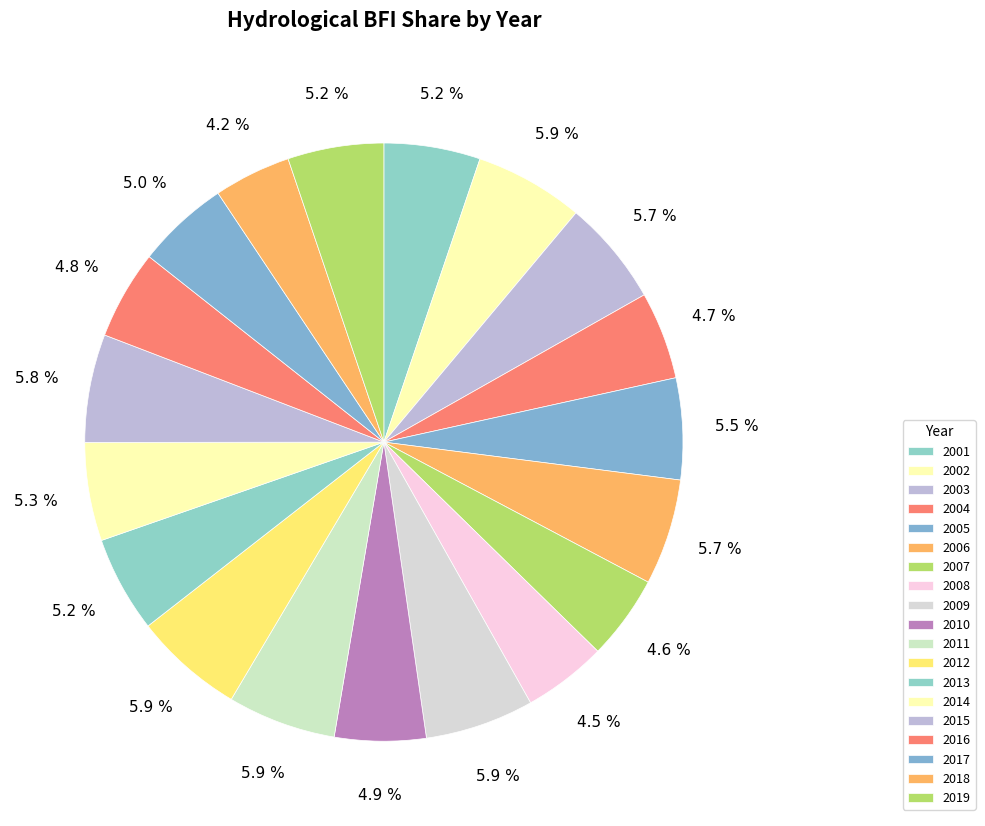

Is it true that 2008 is 1% of the pie?

False